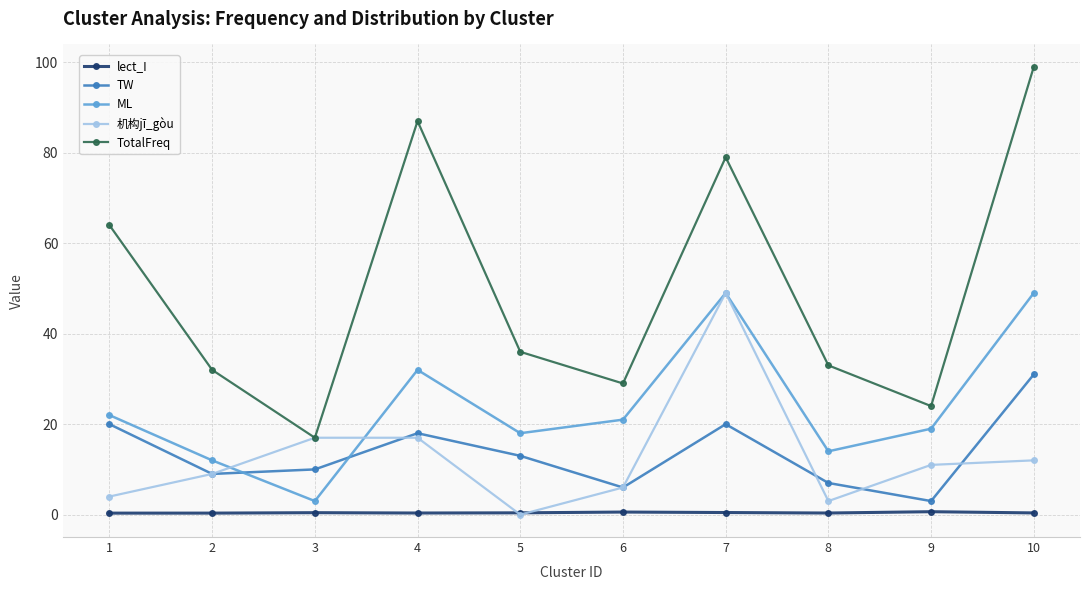

Which label corresponds to the largest value in the chart?

10